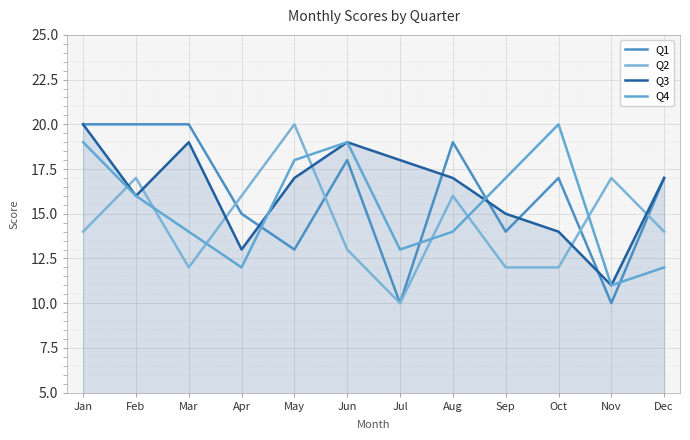

Reading left to right, list all the values displayed in this chart.

Q1: 20	20	20	15	13	18	10	19	14	17	10	17
Q2: 14	17	12	16	20	13	10	16	12	12	17	14
Q3: 20	16	19	13	17	19	18	17	15	14	11	17
Q4: 19	16	14	12	18	19	13	14	17	20	11	12